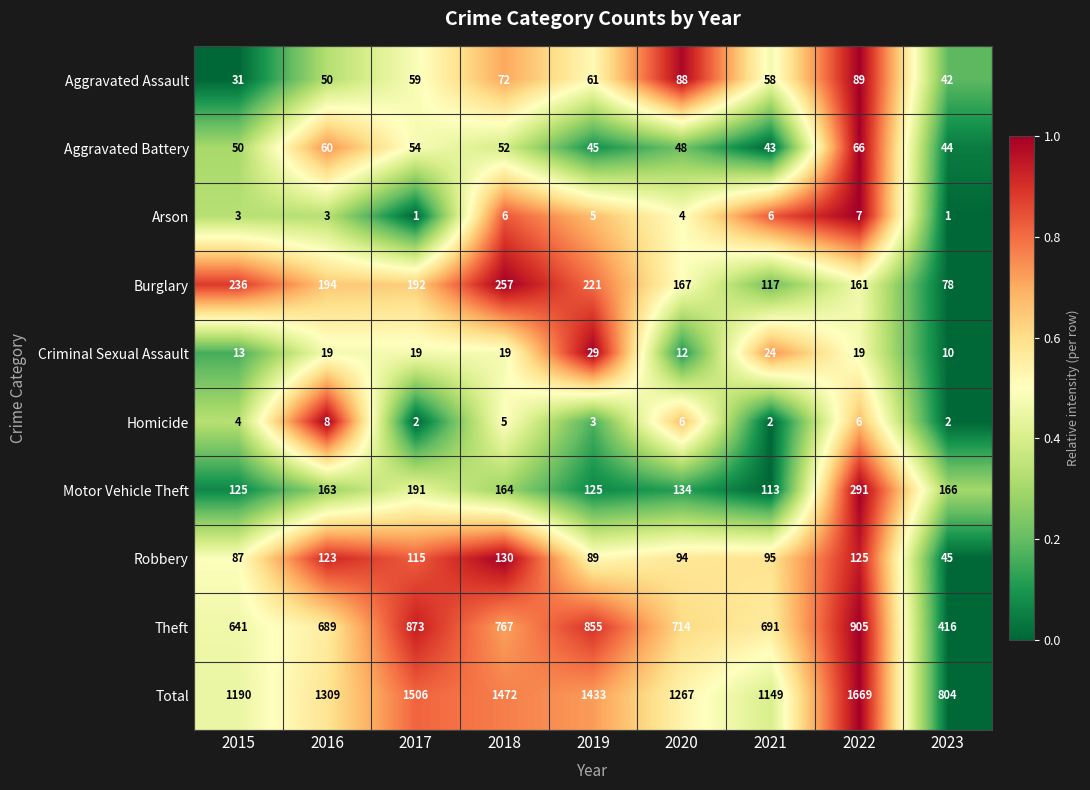

What is the difference between the highest and lowest values at 2019?

1430